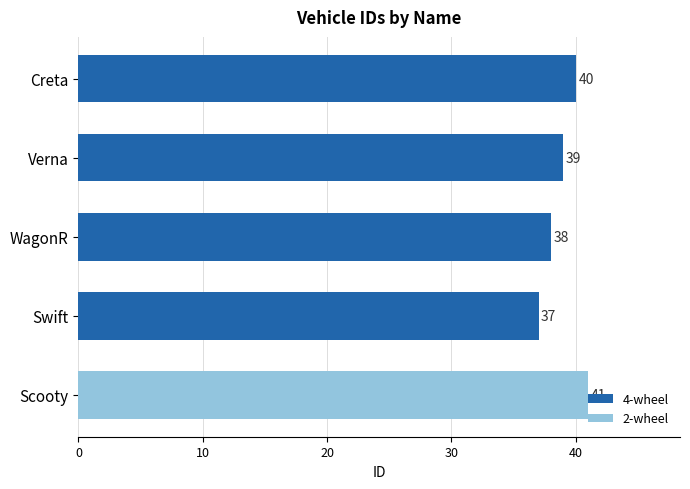

True or false: the data shows 66 at WagonR.

False